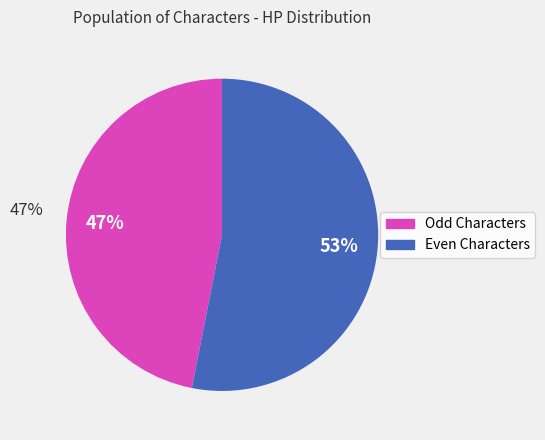

To the nearest percent, what is the difference between the largest and smallest slice percentages?

6%